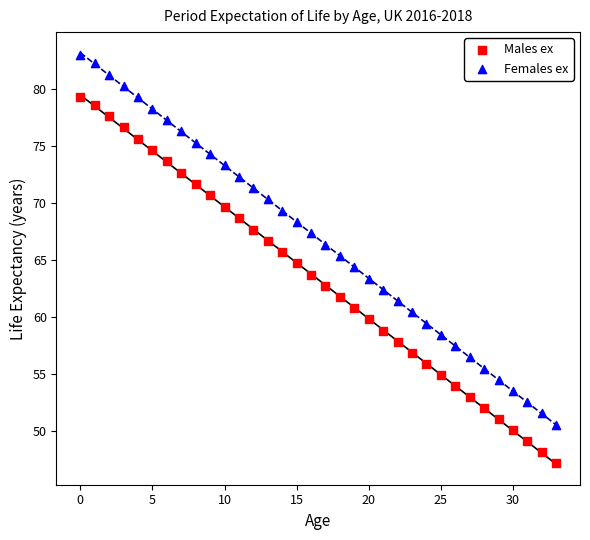

Which series reaches the minimum Y coordinate?

Males ex